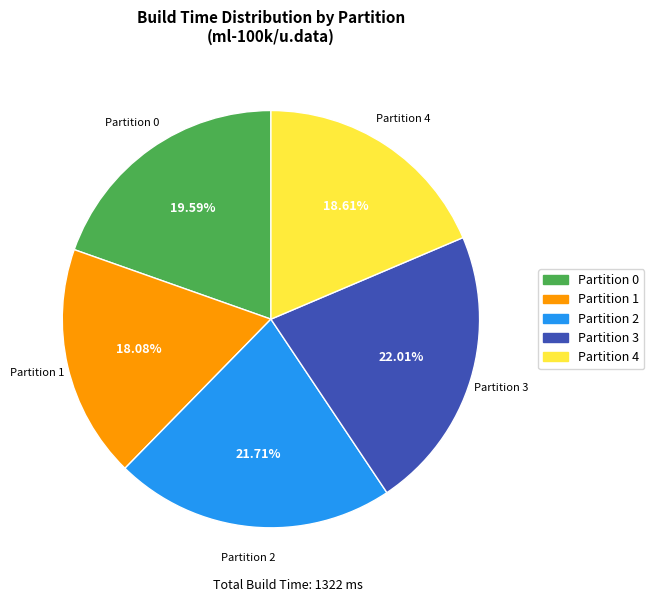

Does any single category account for the majority?

No